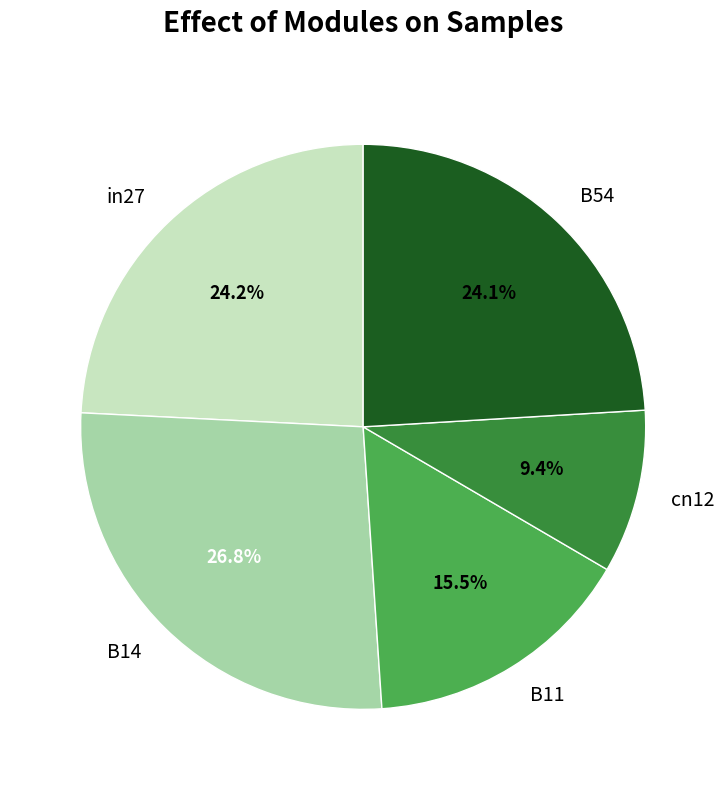

To the nearest percent, what is the average slice percentage?

20%